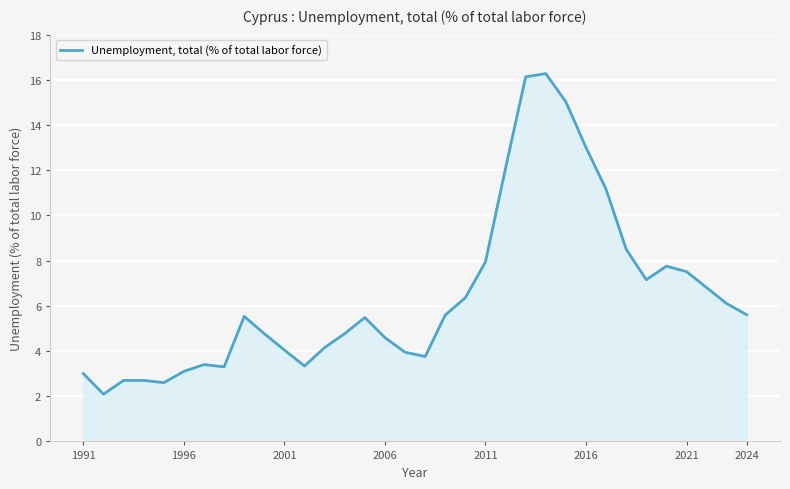

What is the maximum value shown in the chart?

16.3